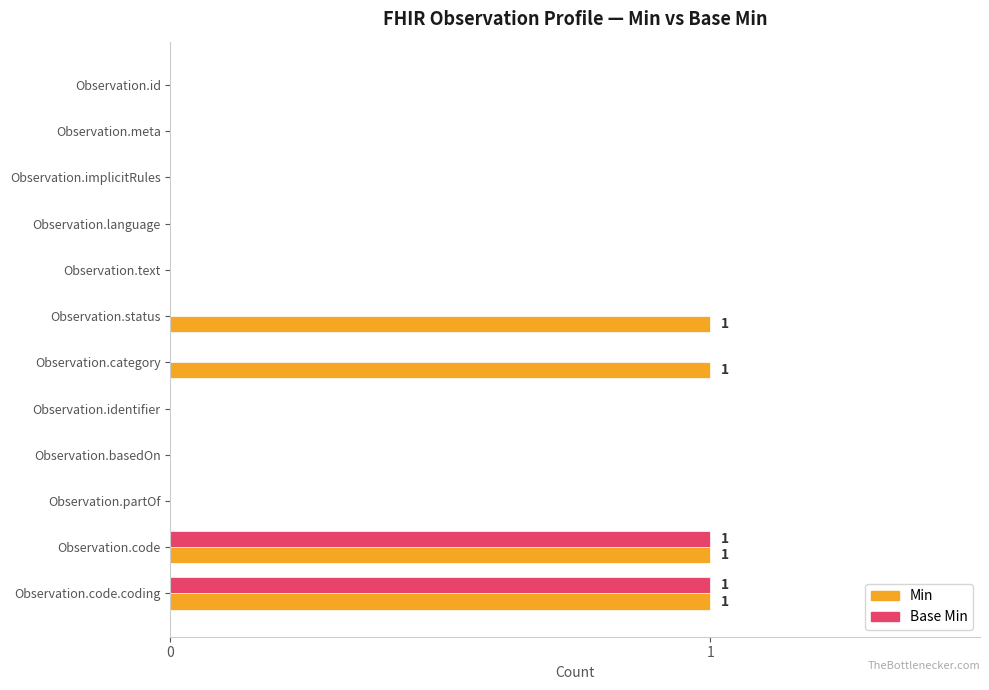

Which series has the largest total across all categories?

Min